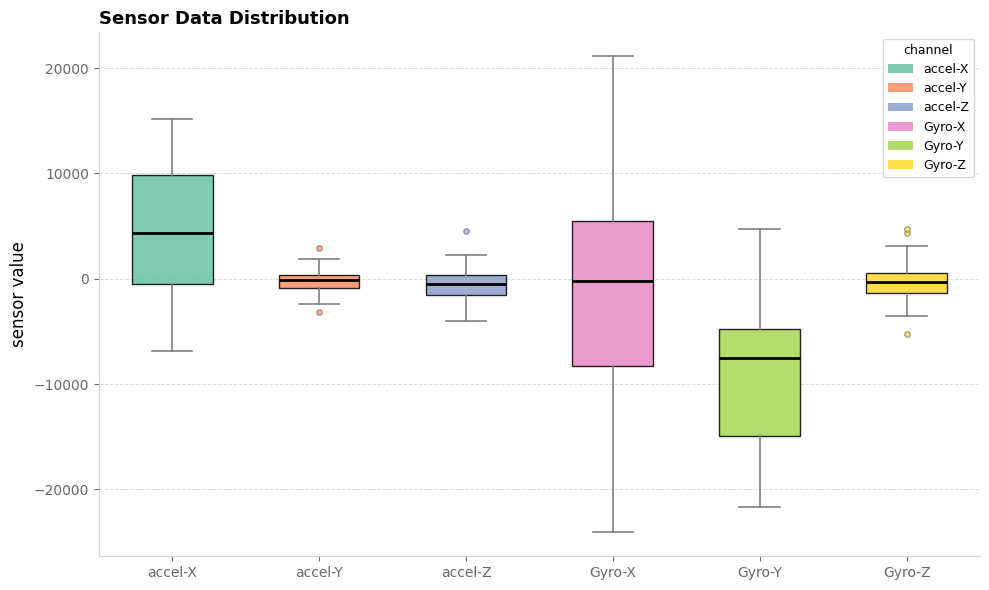

Which box's median line is the lowest?

Gyro-Y